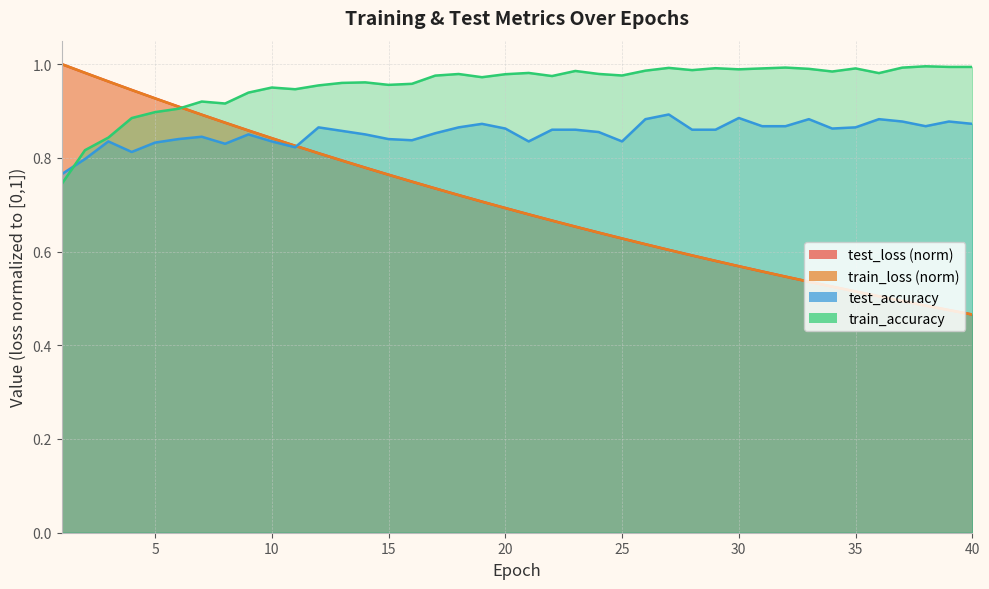

Does the chart display data point markers on the line(s)?

No